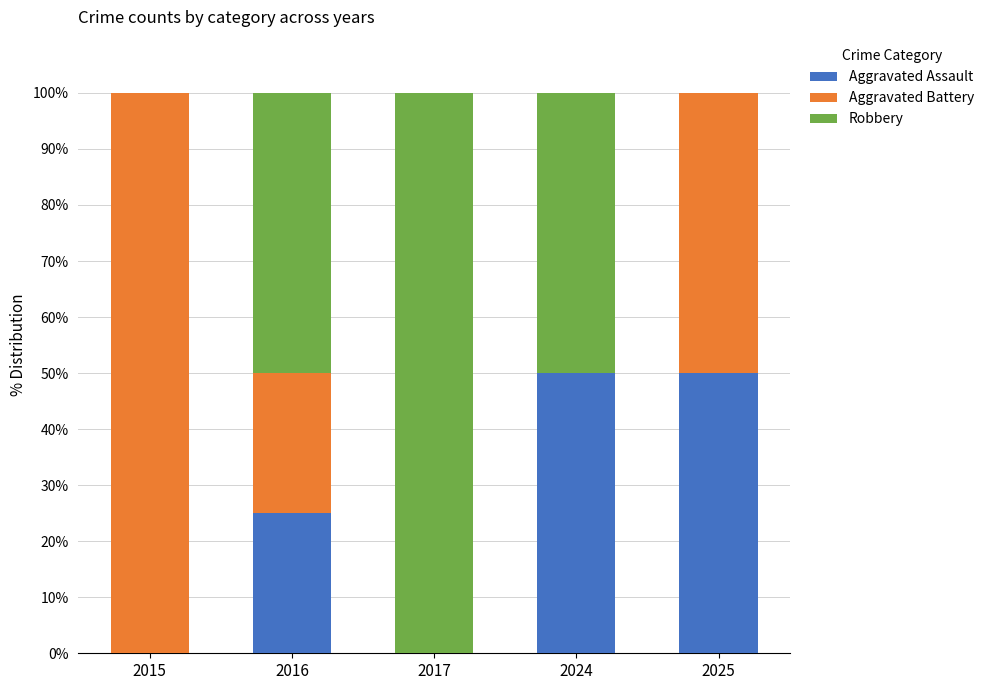

Are the bars horizontal?

No